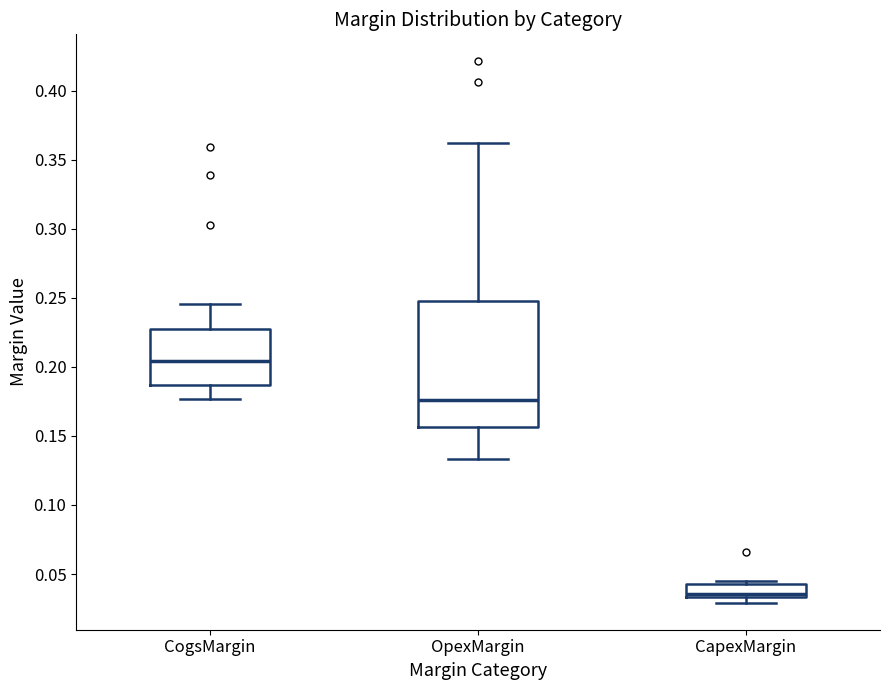

Reading left to right, read every box against the y-axis: the position of its median line, the range the box covers, and the ends of its whiskers. The values are not printed on the chart, so give them approximately, as read against the axis.

CogsMargin: median 0.205, box 0.185 to 0.230, whiskers 0.175 to 0.245
OpexMargin: median 0.175, box 0.155 to 0.250, whiskers 0.135 to 0.360
CapexMargin: median 0.035 (just above the box's lower edge), box 0.035 to 0.045, whiskers 0.030 to 0.045 (just above the box's upper edge)